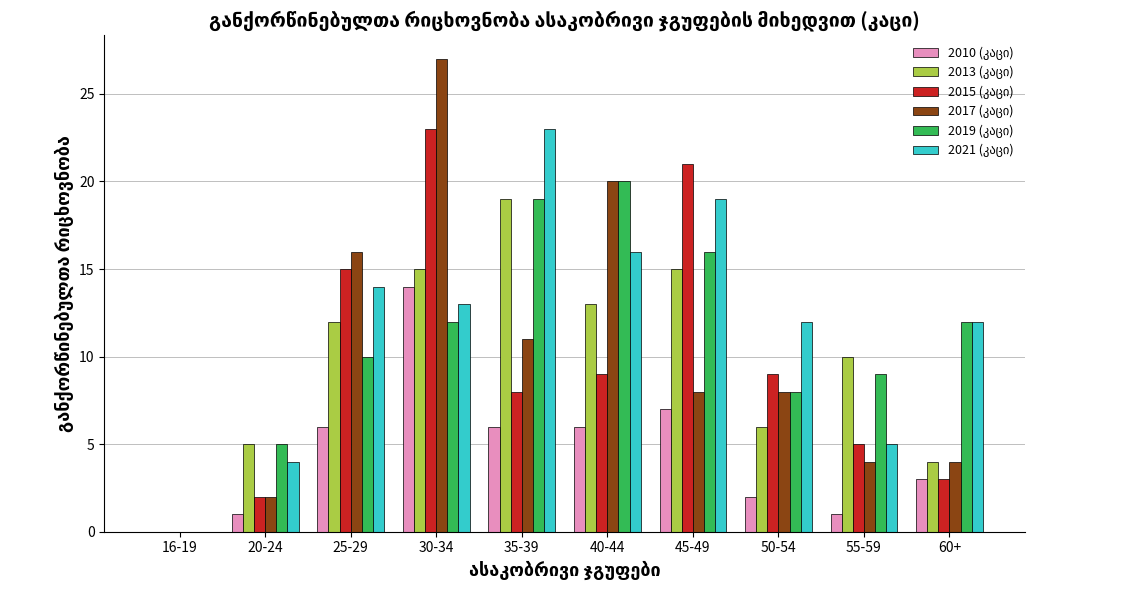

At which category is the sum across all series the highest?

30-34